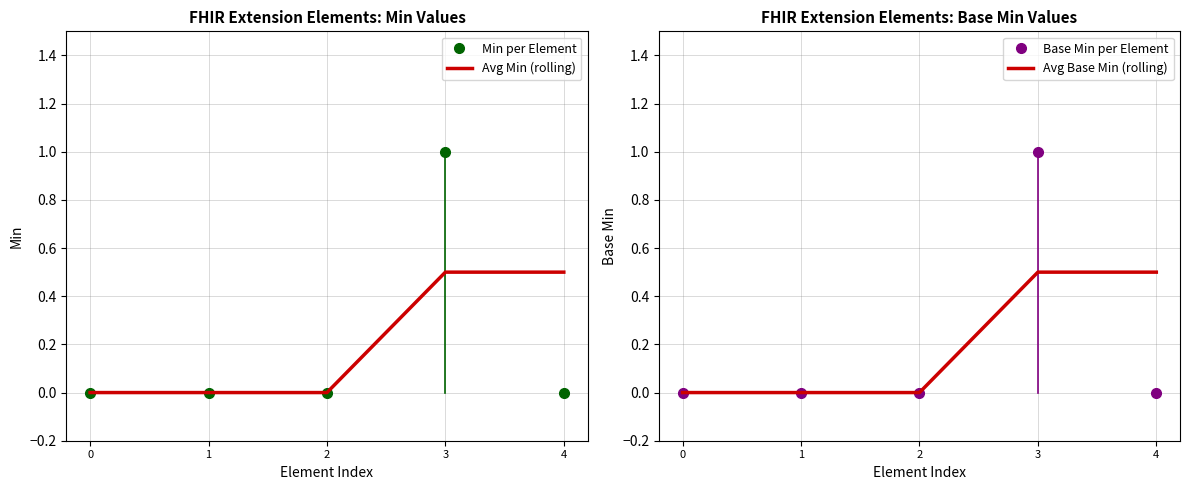

Rank the series at 4 from lowest to highest value.

Min per Element, Base Min per Element, Avg Min (rolling), Avg Base Min (rolling)